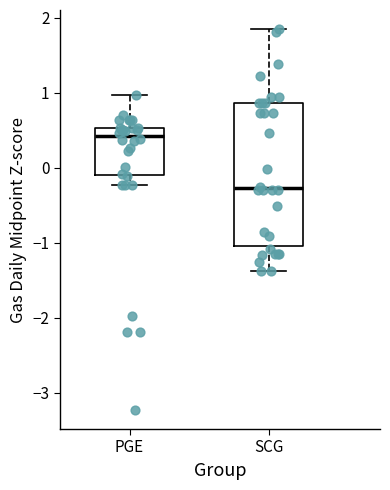

Which box has the lowest median line?

SCG